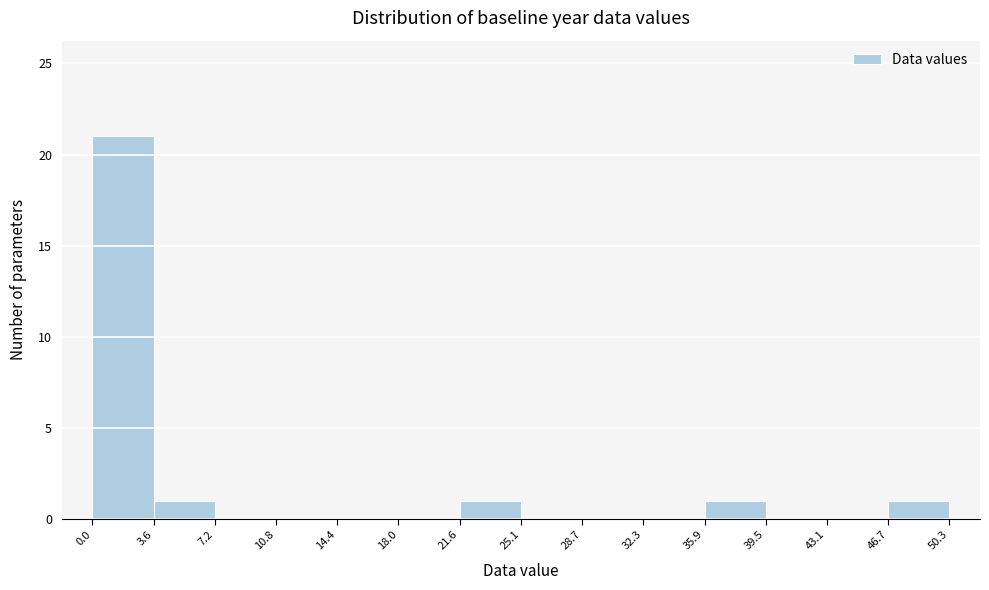

Which range on the x-axis has the tallest bar?

0.0 to 3.6